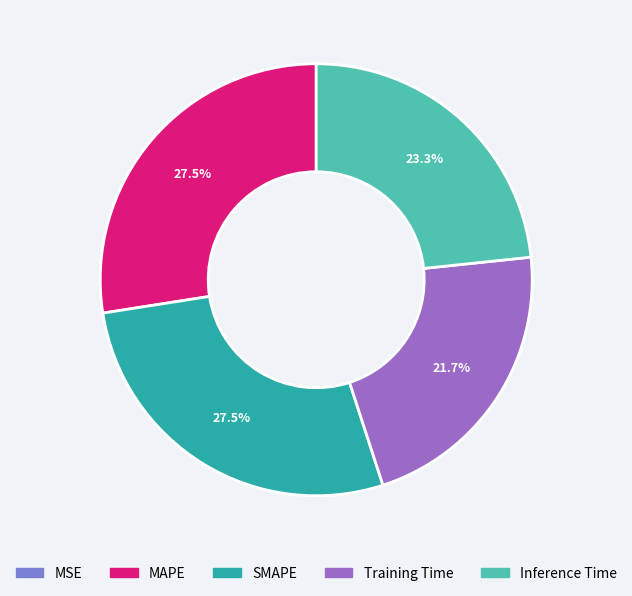

Is there any slice that represents more than half of the pie?

No